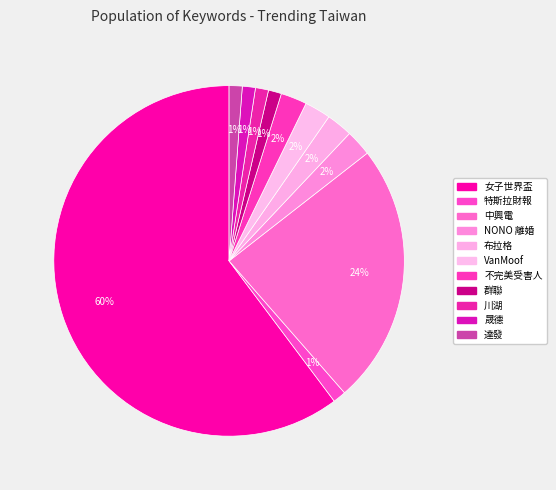

What percentage is the 特斯拉財報 slice, to the nearest percent?

1%